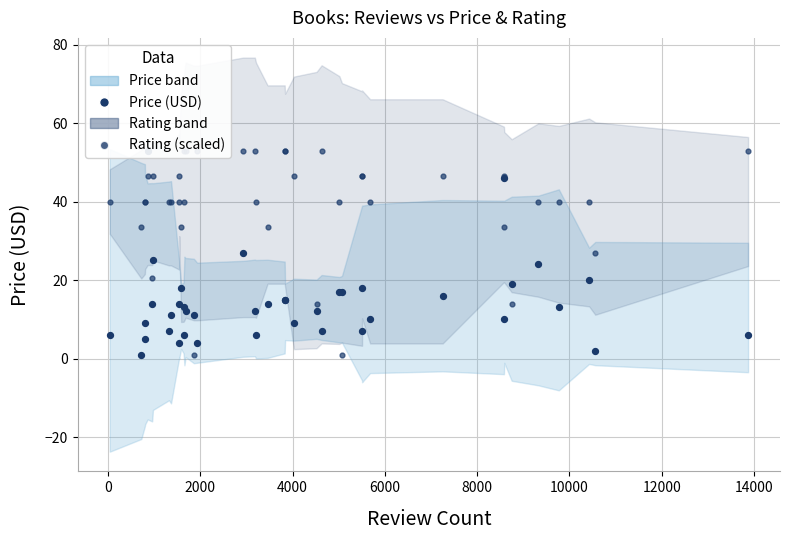

At how many categories does at least one series exceed 39?

31